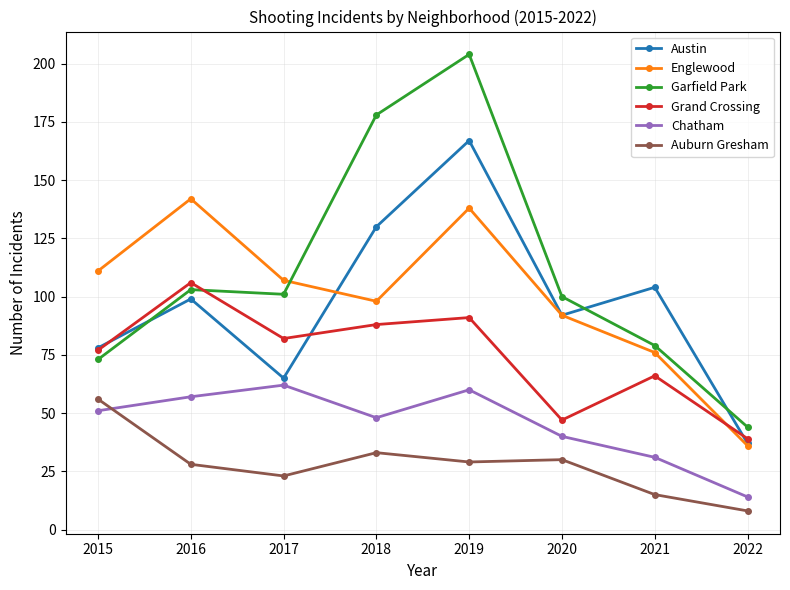

At which category does Englewood reach its first local peak?

2016